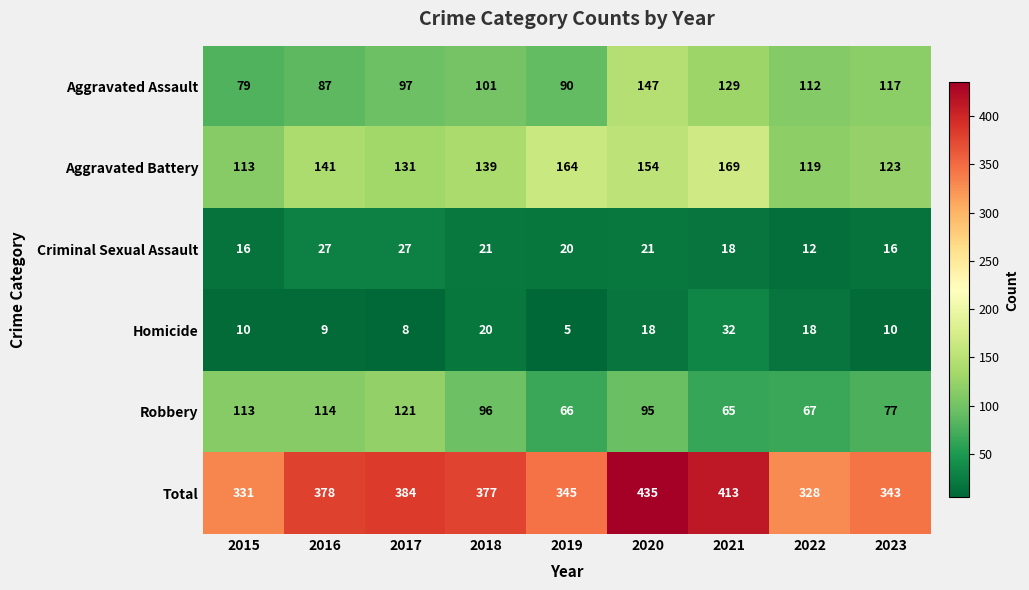

Rank the series by their maximum value, from highest to lowest.

Total, Aggravated Battery, Aggravated Assault, Robbery, Homicide, Criminal Sexual Assault